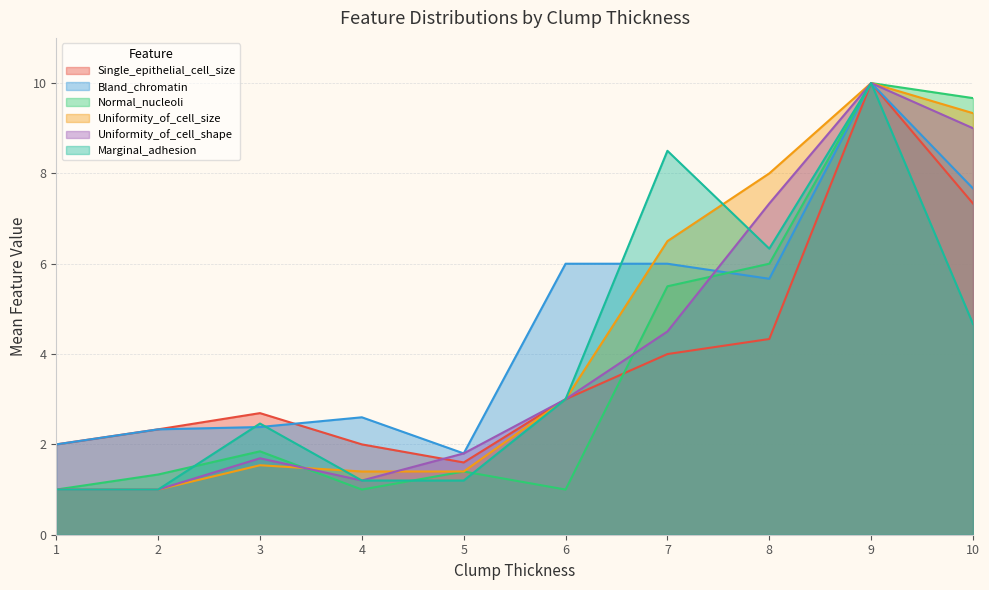

At how many categories does at least one series exceed 9?

2